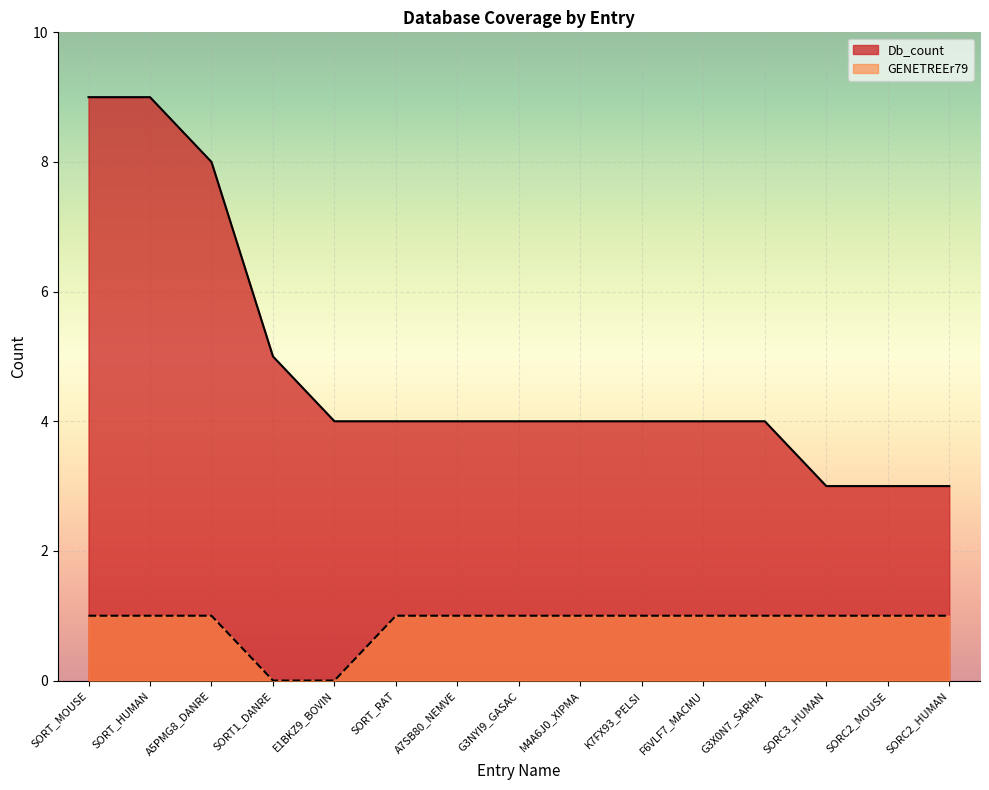

At which label is Db_count closest to 6?

SORT1_DANRE